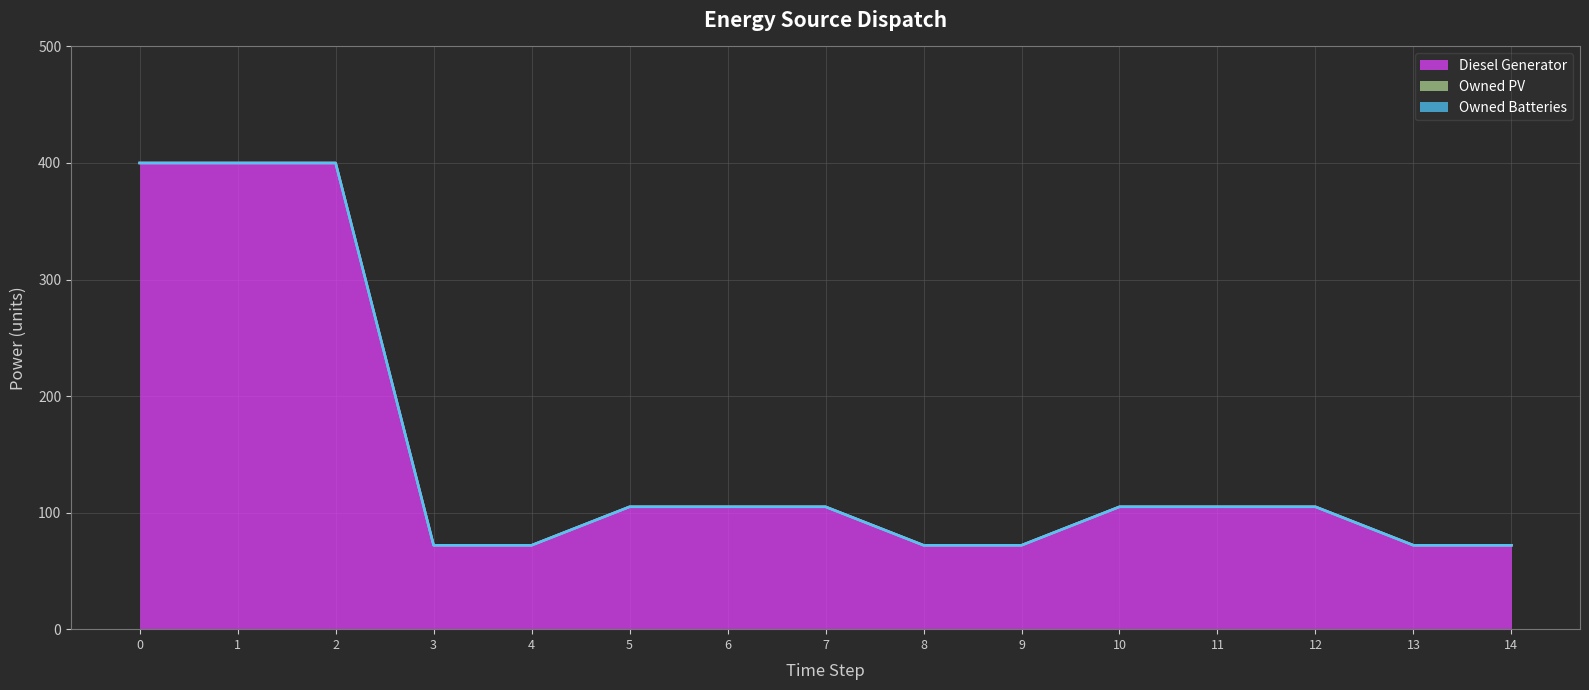

At how many categories does at least one series exceed 208?

3